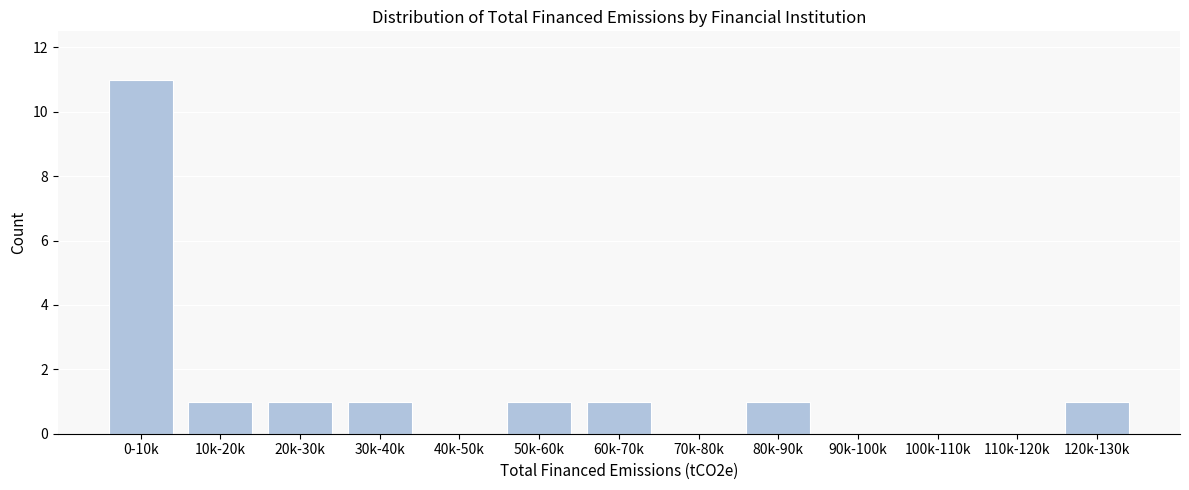

What is the sum of all values?

18